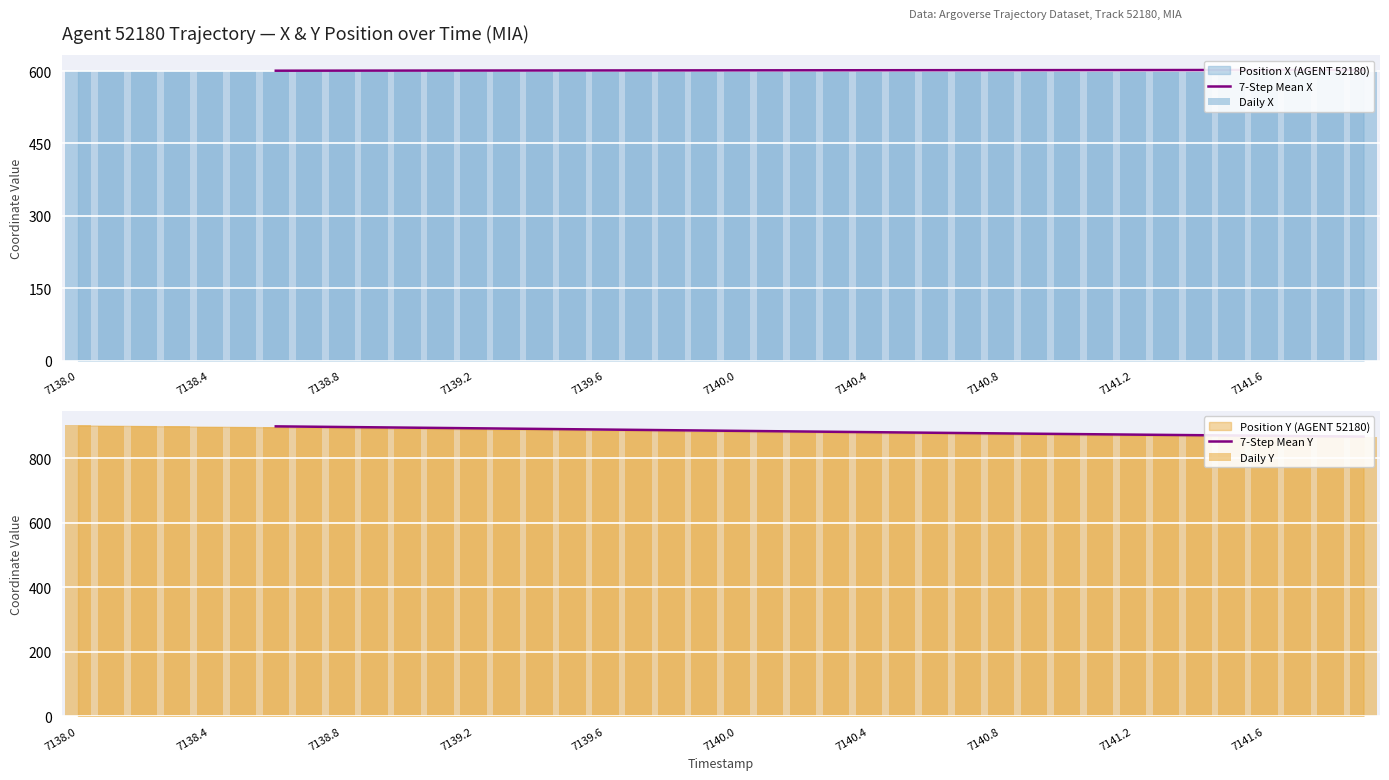

At 10, list the series in order from largest to smallest.

7-Step Mean Y, Daily Y, Daily X, 7-Step Mean X